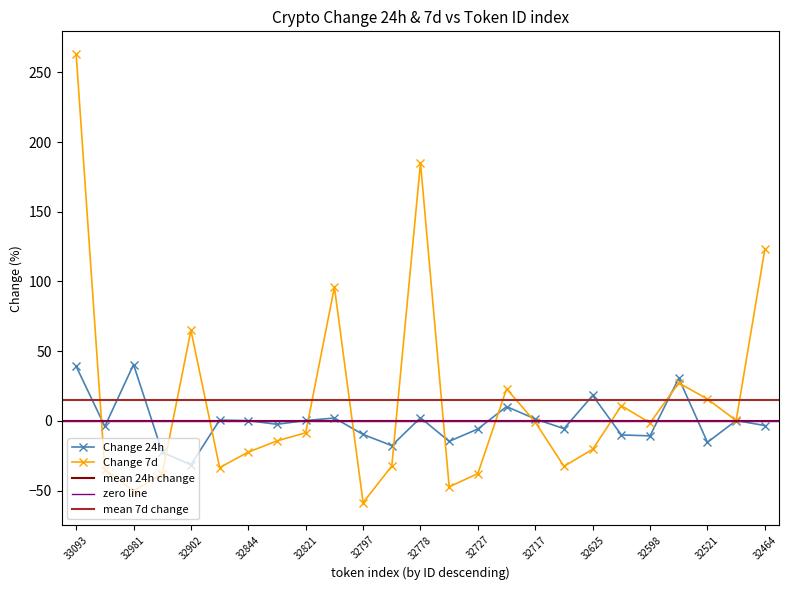

What is the greatest value displayed?

263.3